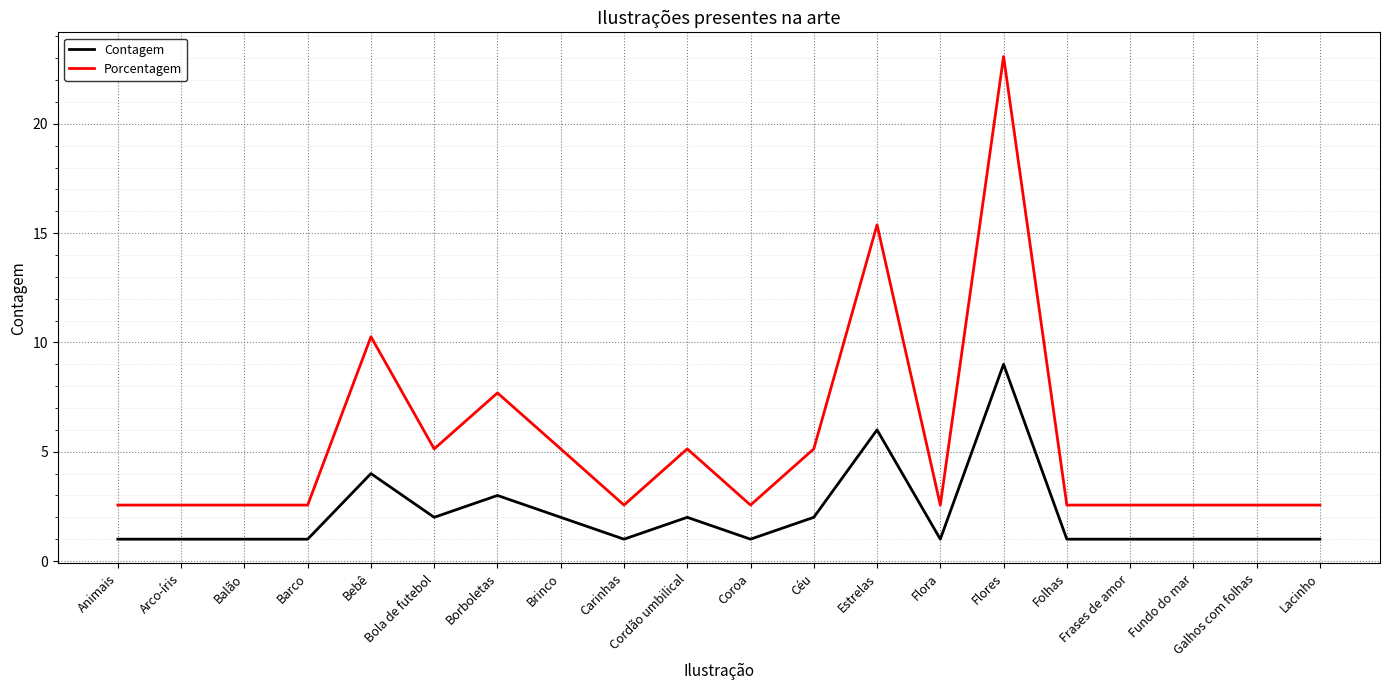

True or false: Porcentagem and Contagem cross at least once.

False